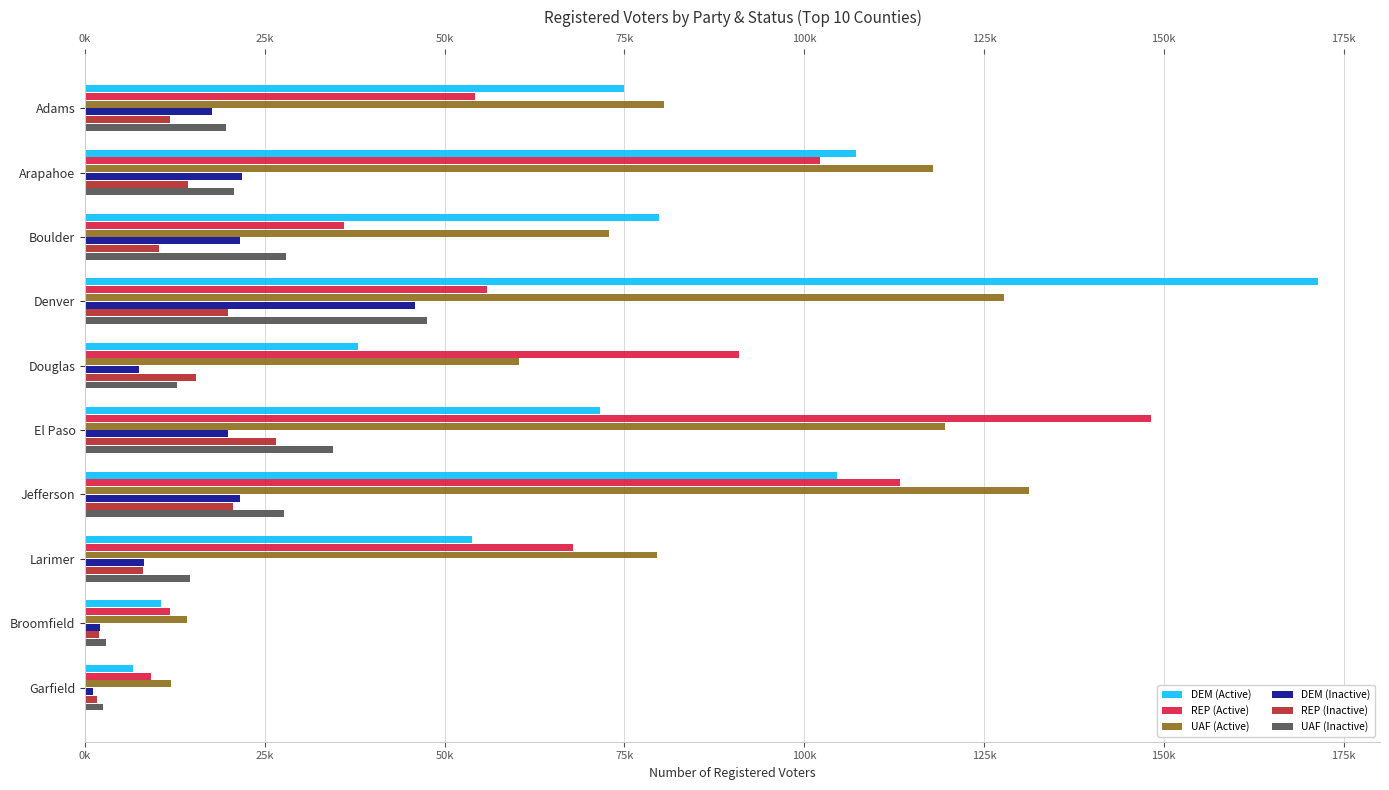

Which series has the widest spread of values?

DEM (Active)